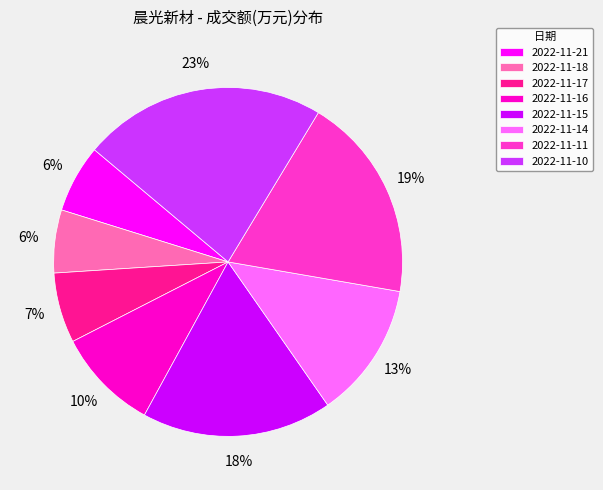

How many segments does this pie chart have?

8